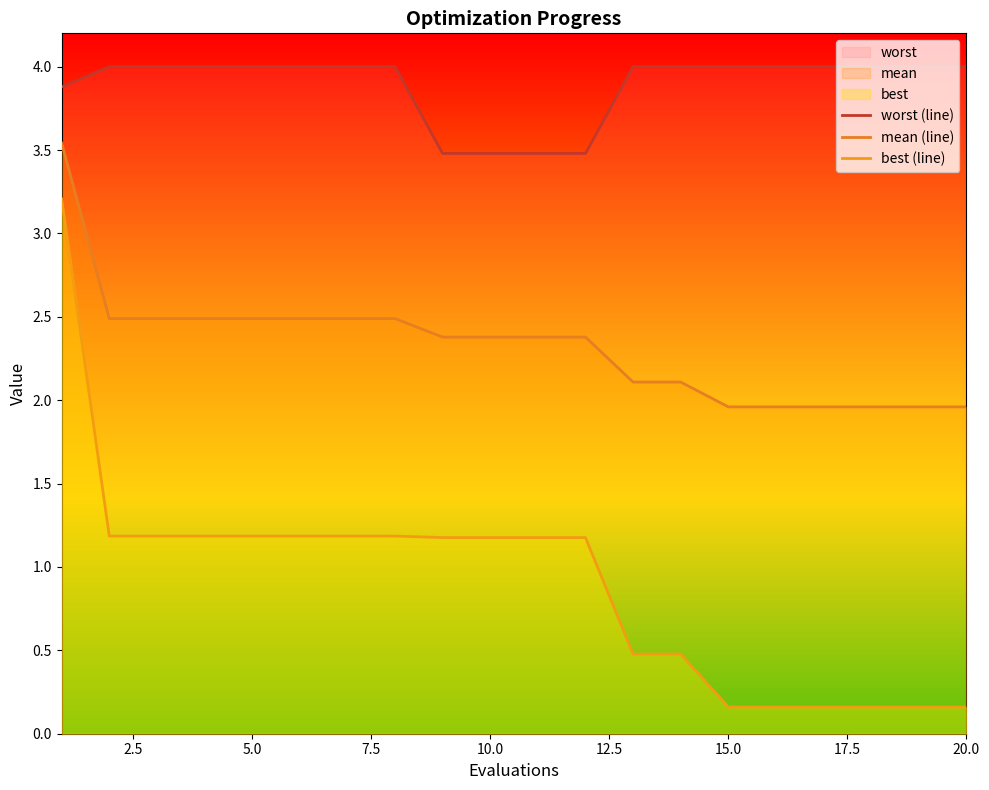

True or false: mean has more than 0 interior local peaks.

False